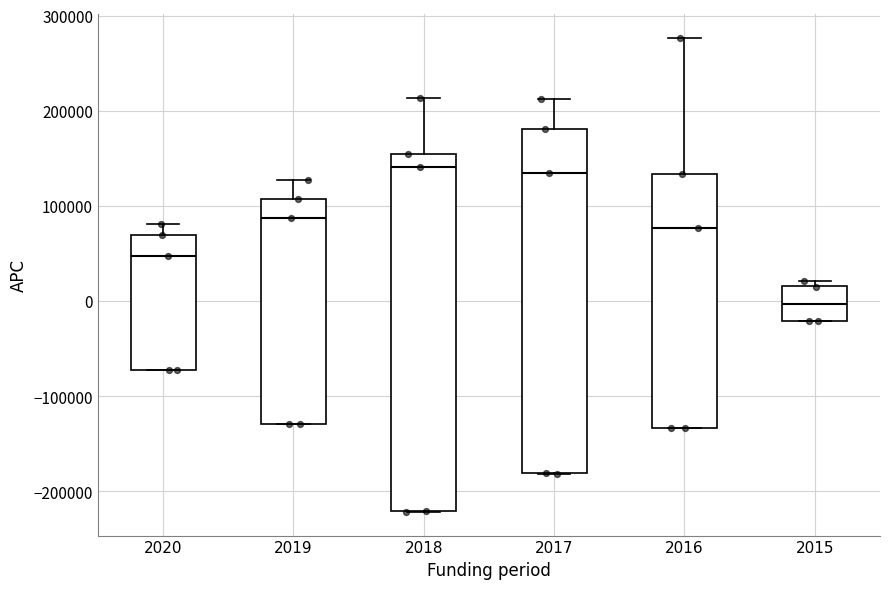

Reading left to right, read every box against the y-axis: the position of its median line, the range the box covers, and the ends of its whiskers. The values are not printed on the chart, so give them approximately, as read against the axis.

2020: median 50000, box -70000 to 70000, whiskers -70000 to 80000
2019: median 90000, box -130000 to 110000, whiskers -130000 to 130000
2018: median 140000, box -220000 to 150000, whiskers -220000 to 210000
2017: median 130000, box -180000 to 180000, whiskers -180000 to 210000
2016: median 80000, box -130000 to 130000, whiskers -130000 to 280000
2015: median 0, box -20000 to 20000, whiskers -20000 to 20000 (just above the box's upper edge)